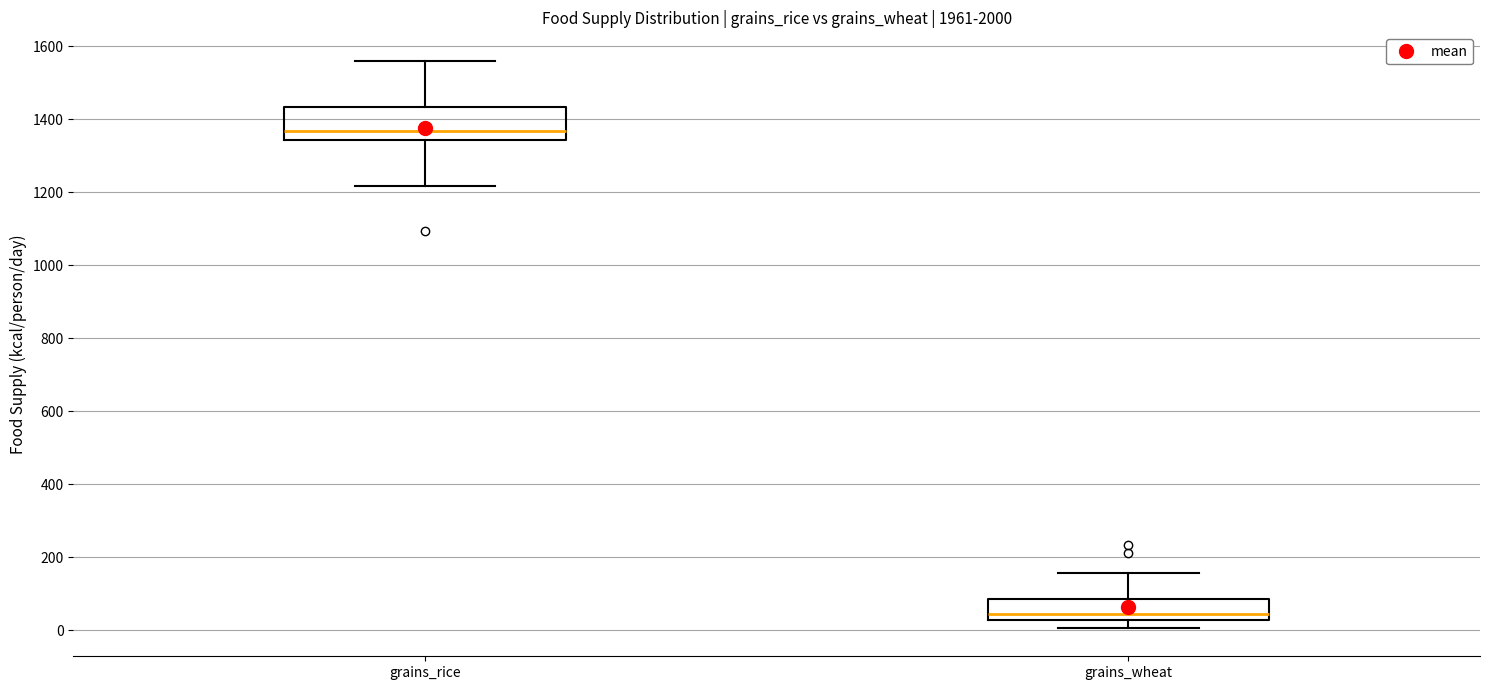

Comparing the boxes themselves (not the whiskers), which one is the tallest?

grains_rice